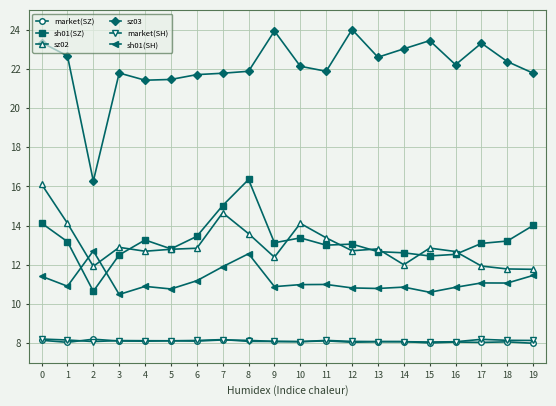

Which series has the largest range (max minus min)?

sz03